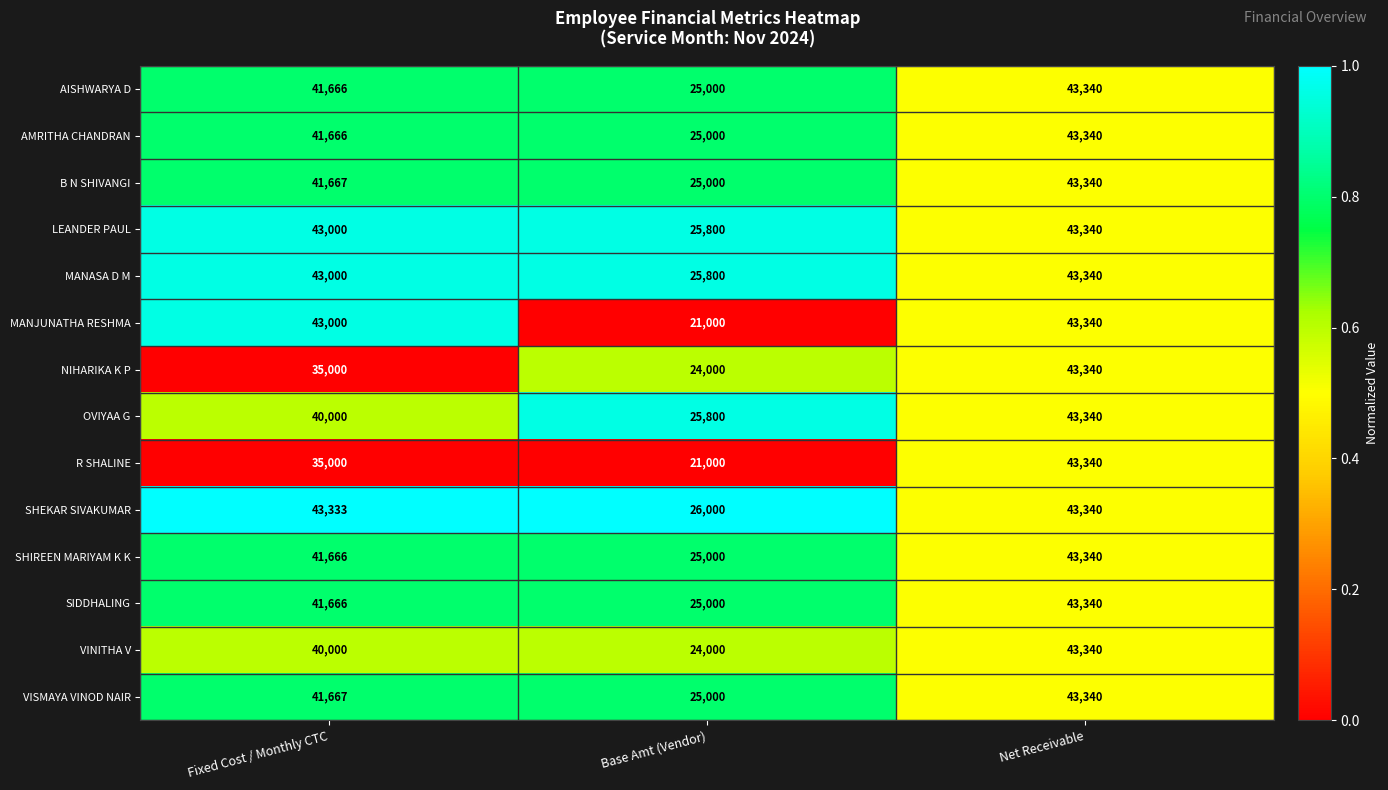

What is the difference between the maximum and second lowest values in the VISMAYA VINOD NAIR series?

1673